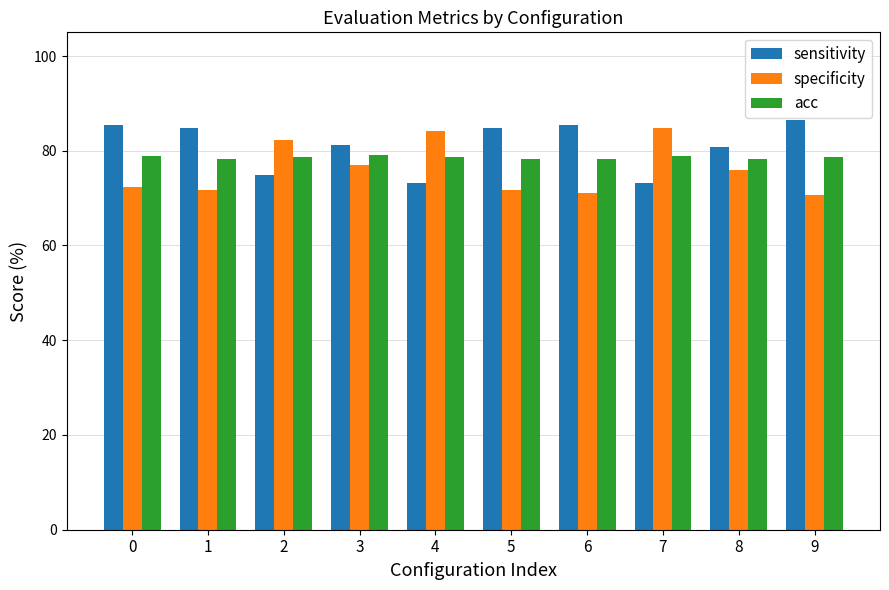

What is the total value across all series at 6?

234.9